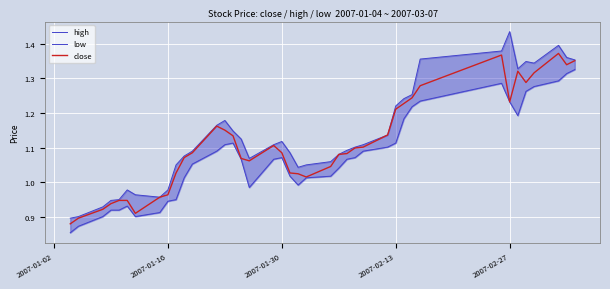

Is the value of close at 37 greater than the value of high at 12?

Yes